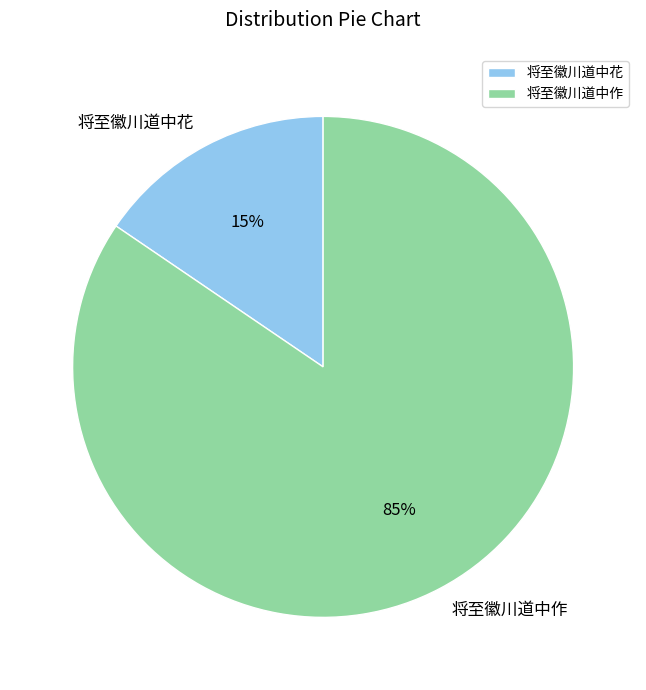

Combined, do 将至徽川道中花 and 将至徽川道中作 account for over 50%?

Yes